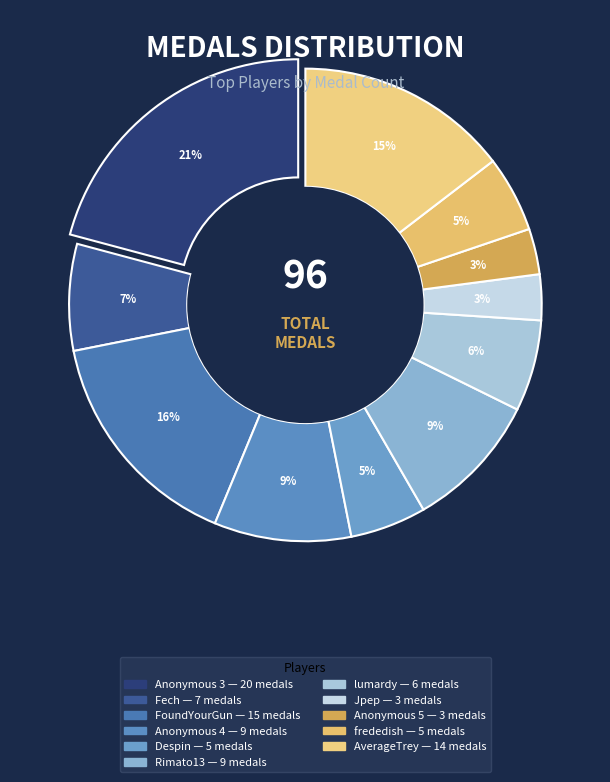

How many slices are in this pie chart?

11